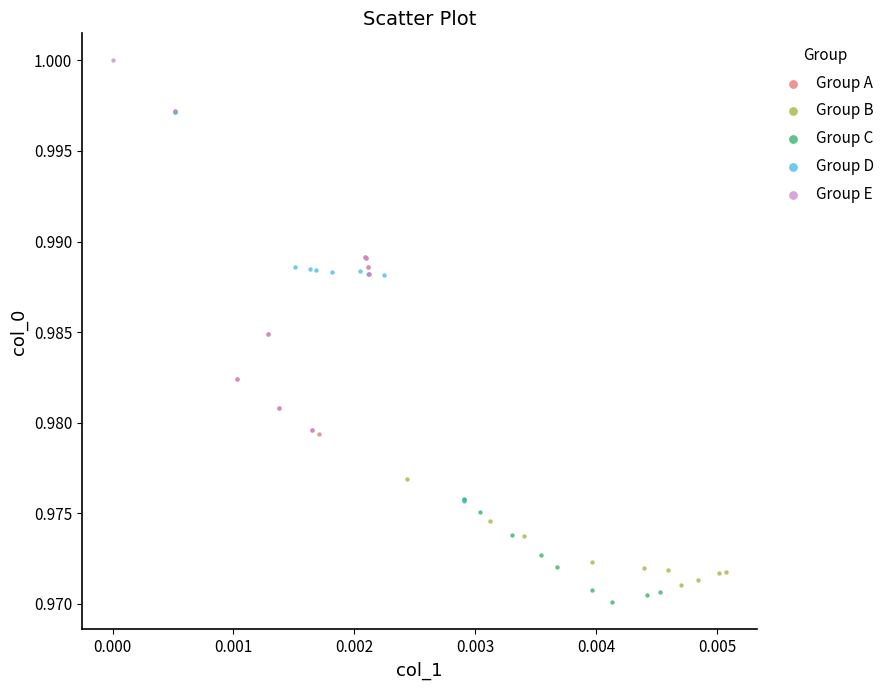

Which series contains the highest Y value?

Group E